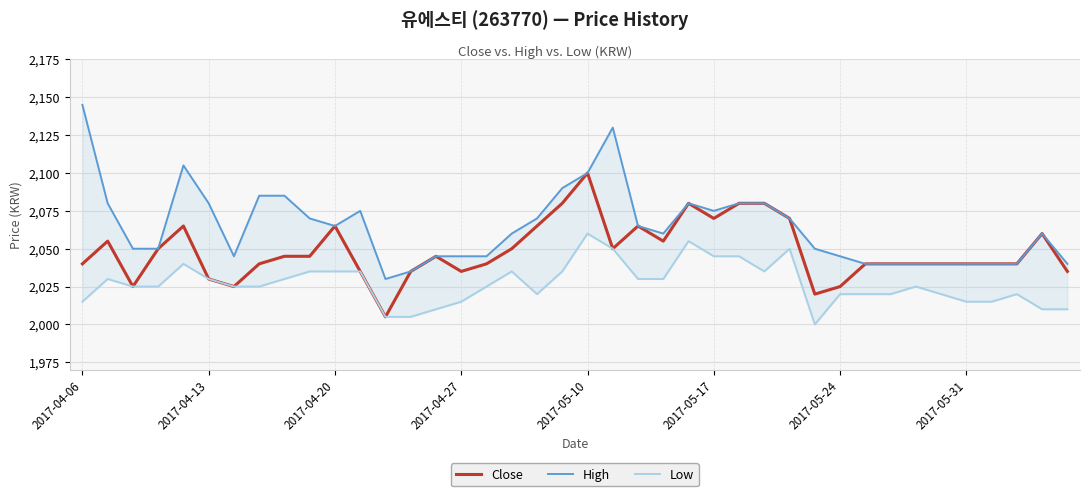

Which series has the largest total across all categories?

High